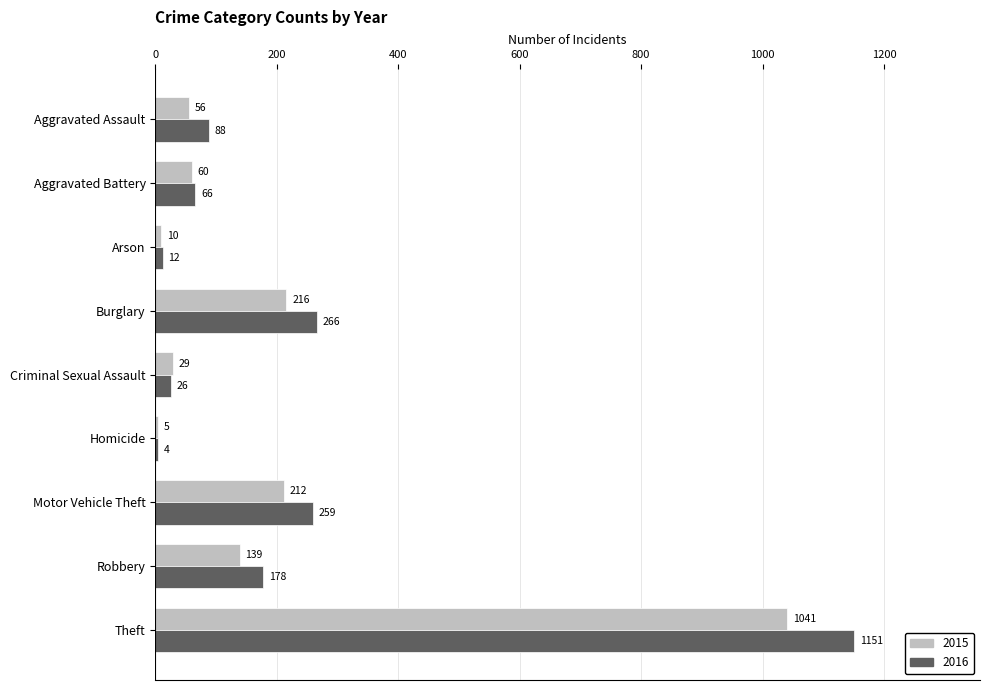

Is the value of 2015 at Homicide greater than the value of 2016 at Robbery?

No